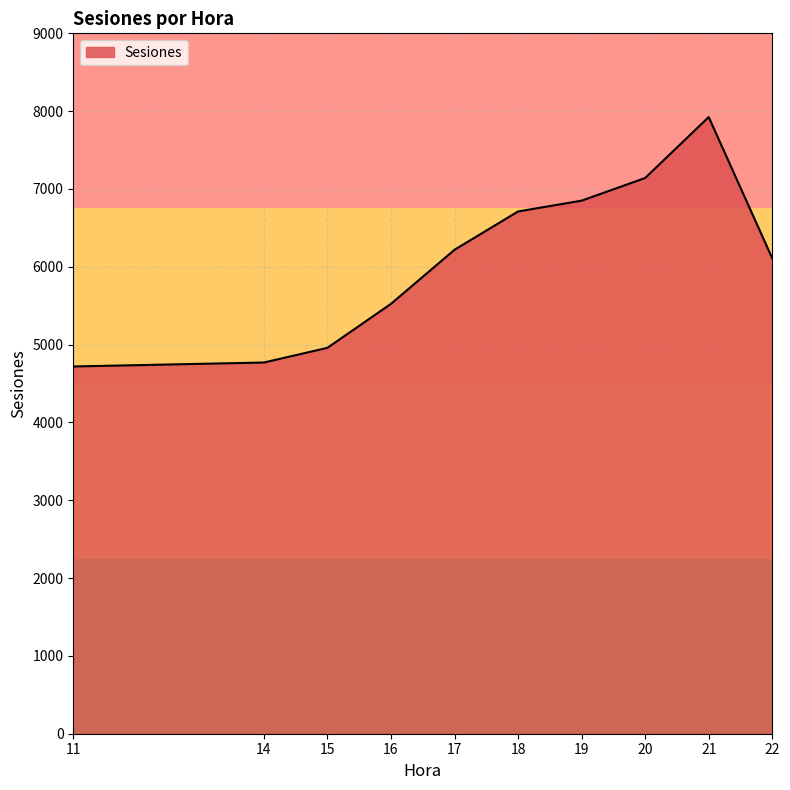

What is the smallest value displayed?

4719